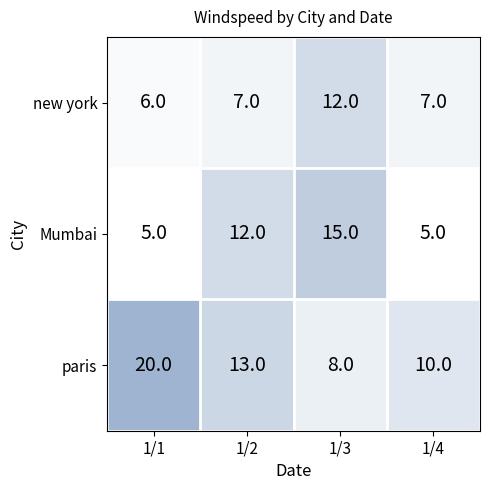

What is the approximate value of Mumbai at 1/1?

5